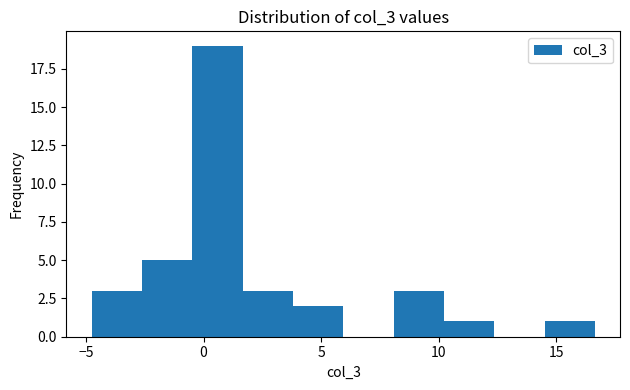

What is the height of the bar covering 10.0 to 12.5 on the x-axis? Neither the bar edges nor the heights are printed on the chart, so give them approximately, as read against the axes.

1